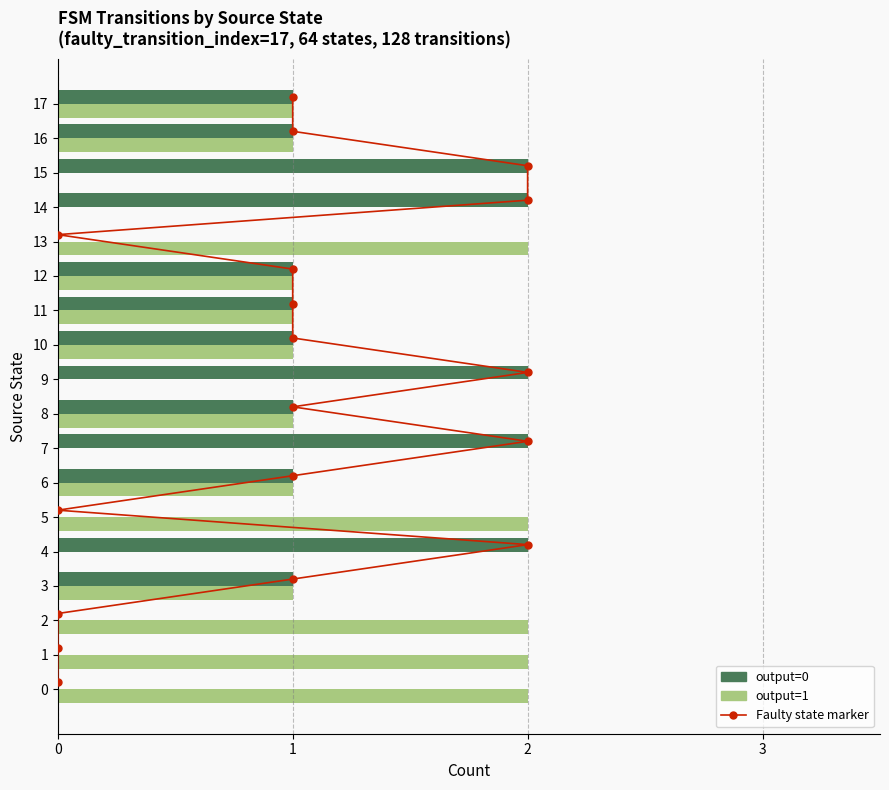

Which series has the largest Y range (max minus min)?

output=0